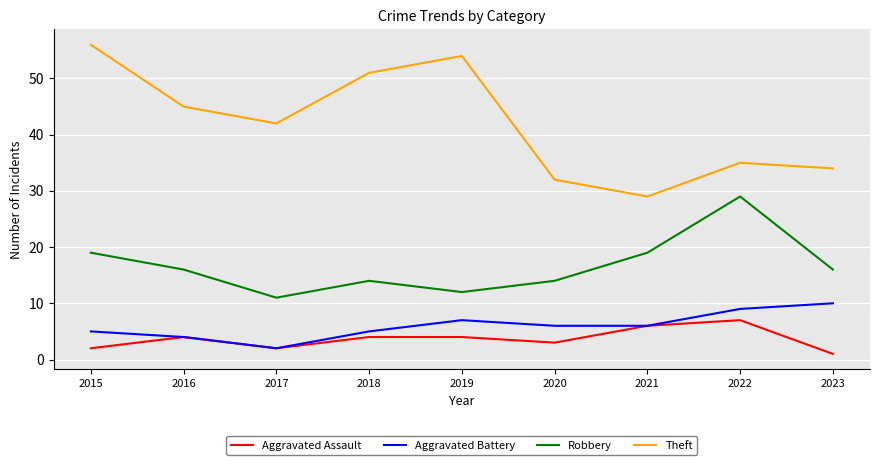

What is the difference between the second highest and second lowest values in the Robbery series?

7